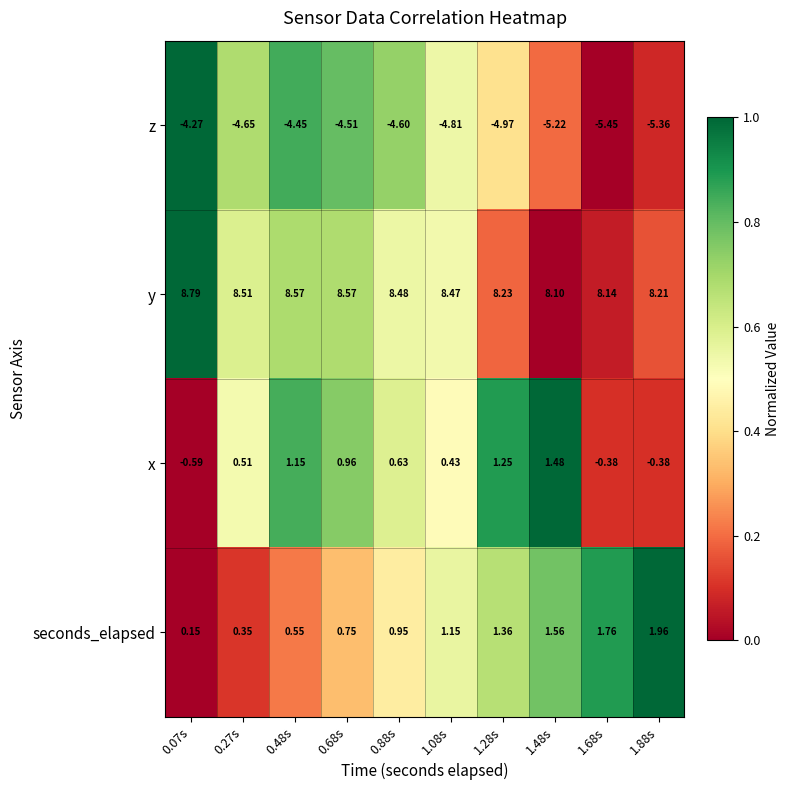

Rank the series at 0.07s from highest to lowest value.

y, seconds_elapsed, x, z